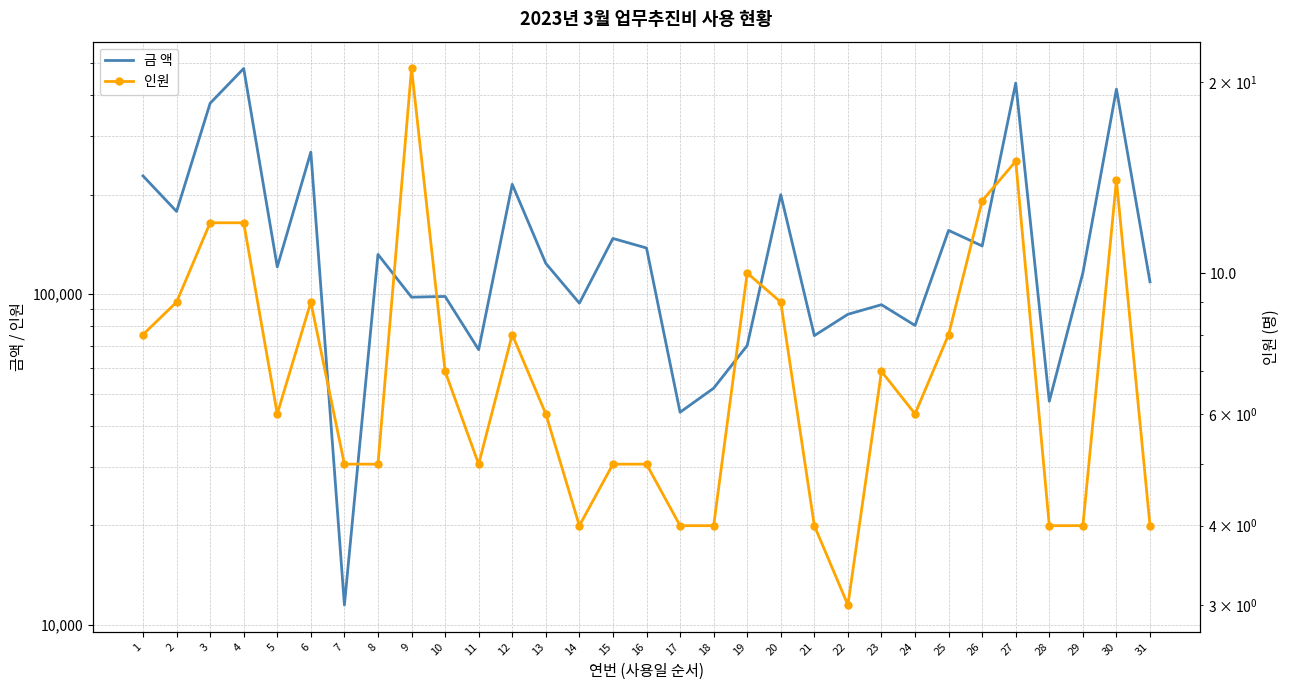

Where is the first local maximum for 인원?

6